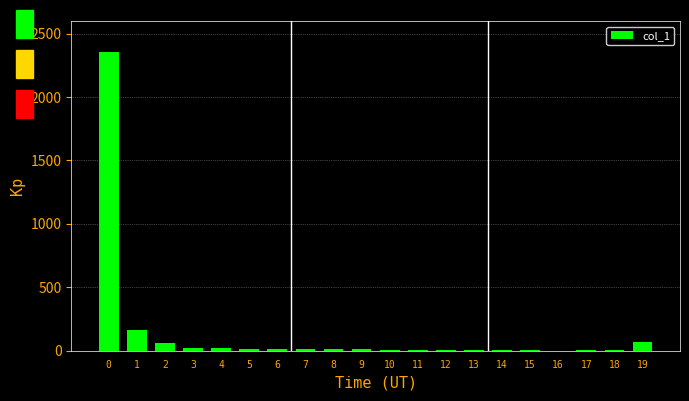

What is the maximum value shown in the chart?

2352